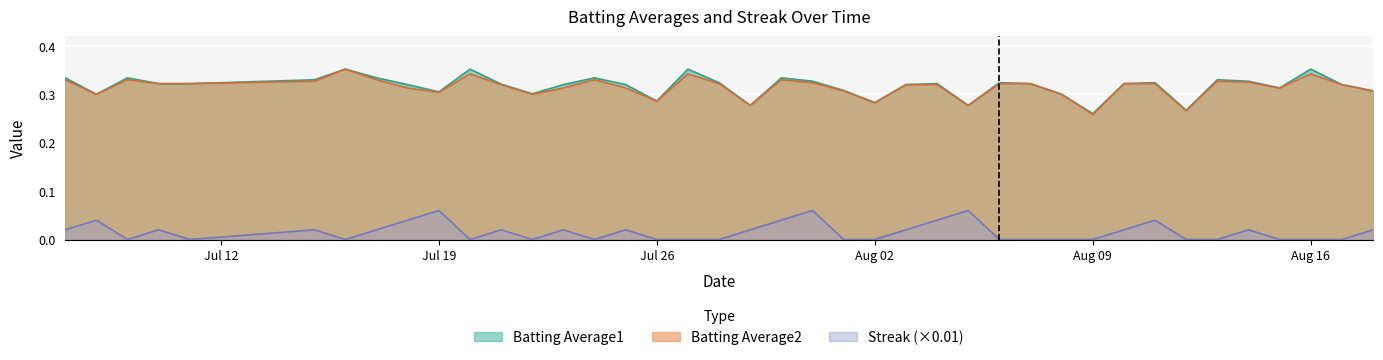

How many interior local peaks does the Streak series have?

11